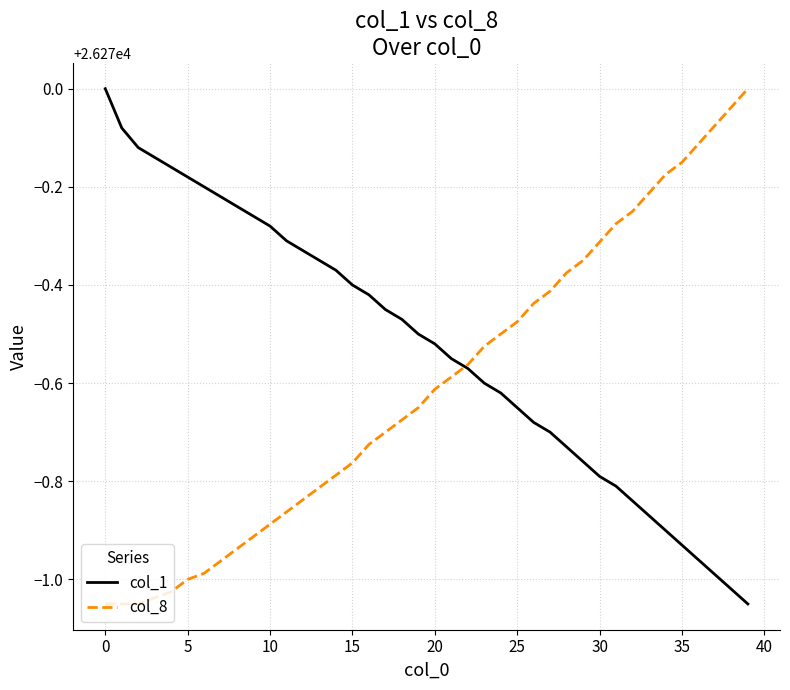

True or false: col_1 and col_8 cross at least once.

True